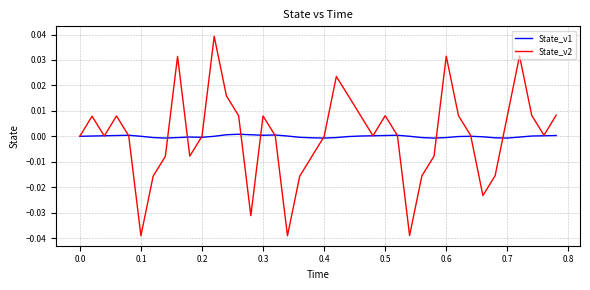

Which series has the widest spread of values?

State_v2